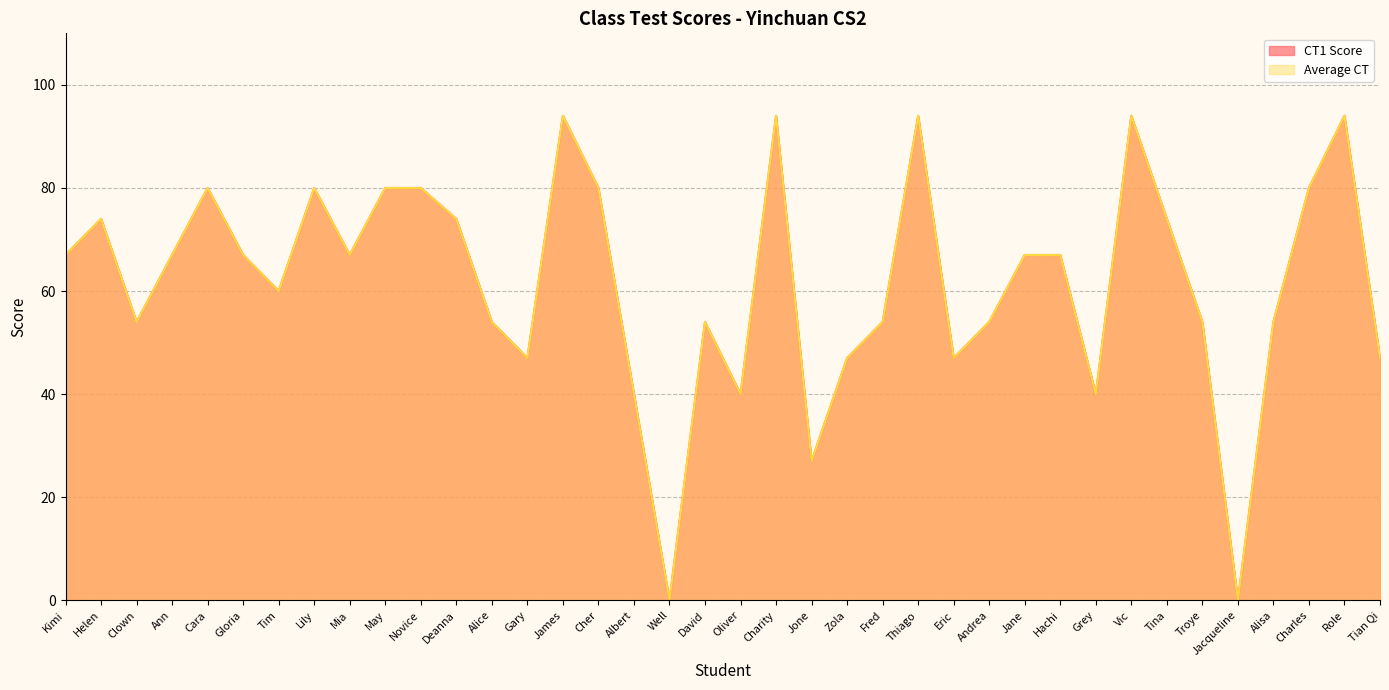

In CT1 Score, how many points are lower than both neighbors (excluding endpoints)?

10